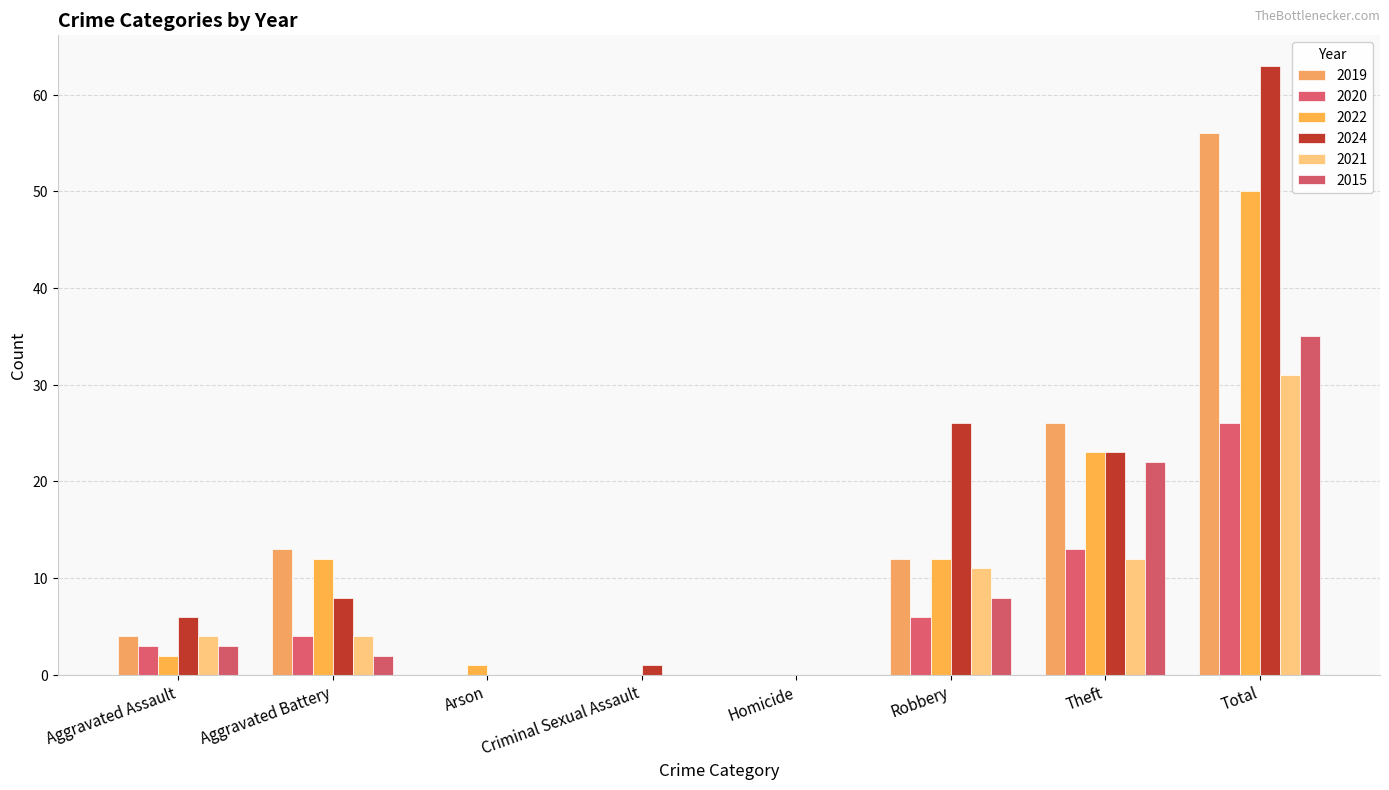

Which series changed the most between Robbery and Total?

2019